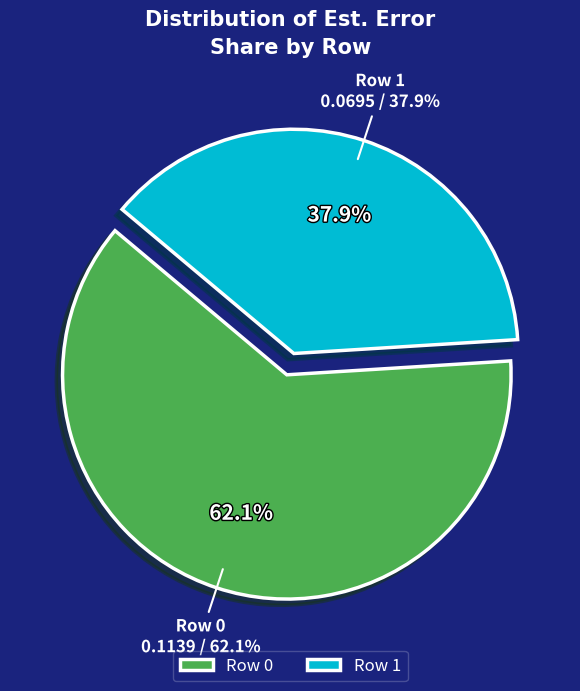

To the nearest percent, what is the average slice percentage?

50%